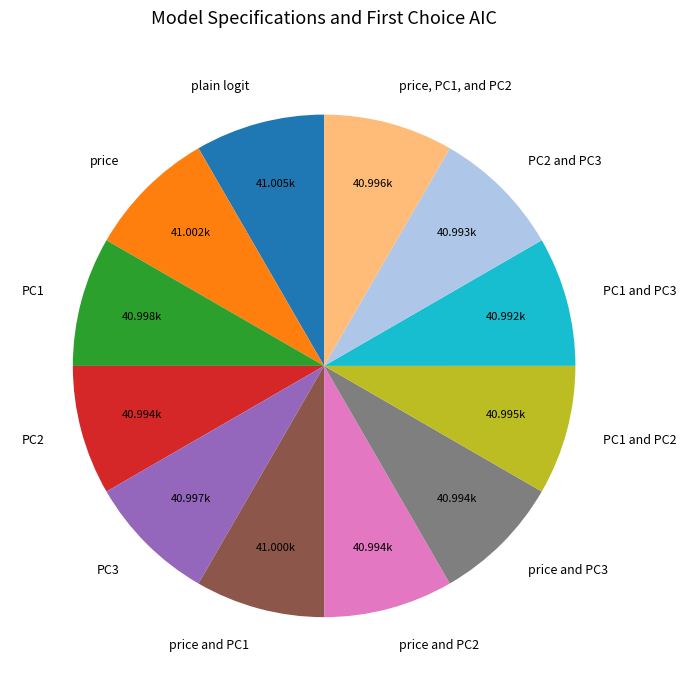

What is the ratio of the value at price to the value at price, PC1, and PC2?

1.0